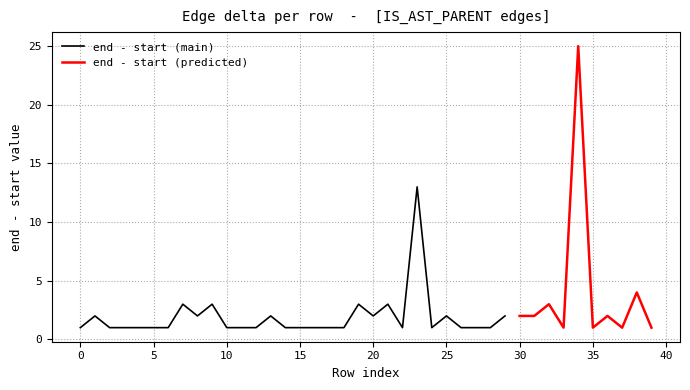

Is this an area chart (filled region under the line)?

No